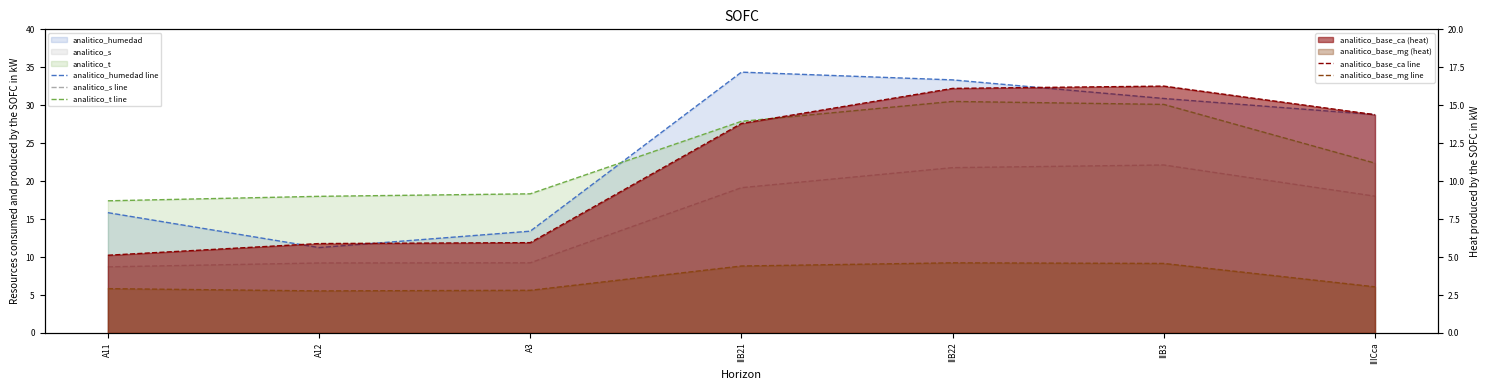

What position from the right is A3?

5